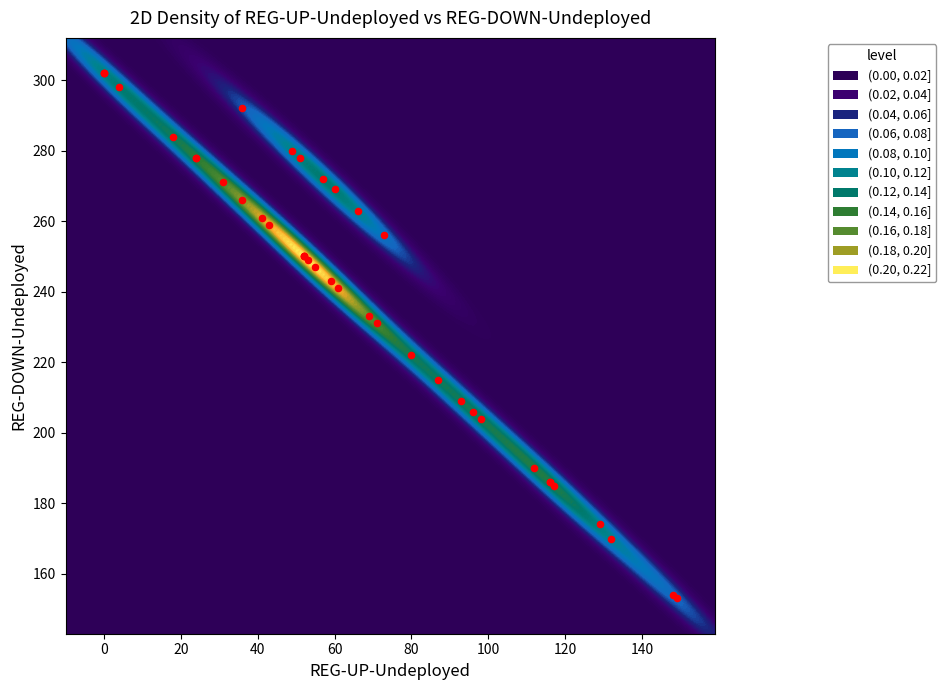

How many data points are less than 250?

19